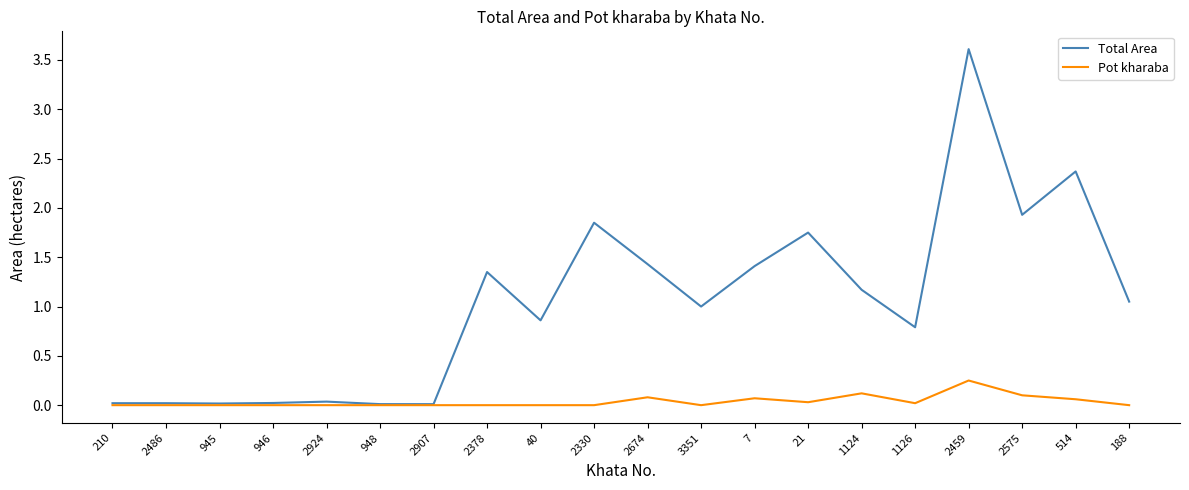

What position from the right is 7?

8